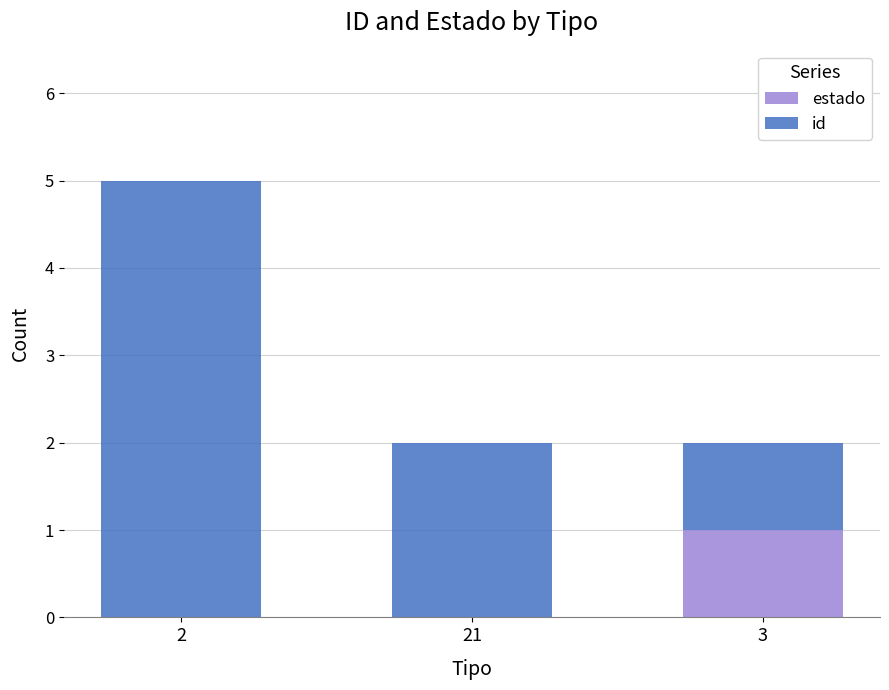

The estado series shows 1 at 21. True or false?

False